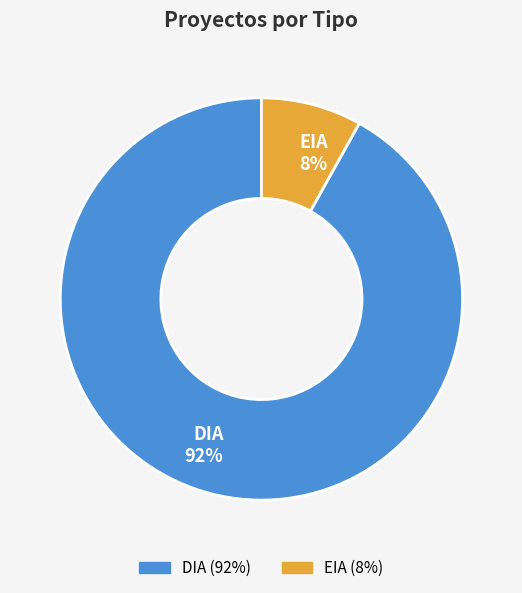

To the nearest percent, what is the combined percentage of DIA and EIA?

100%